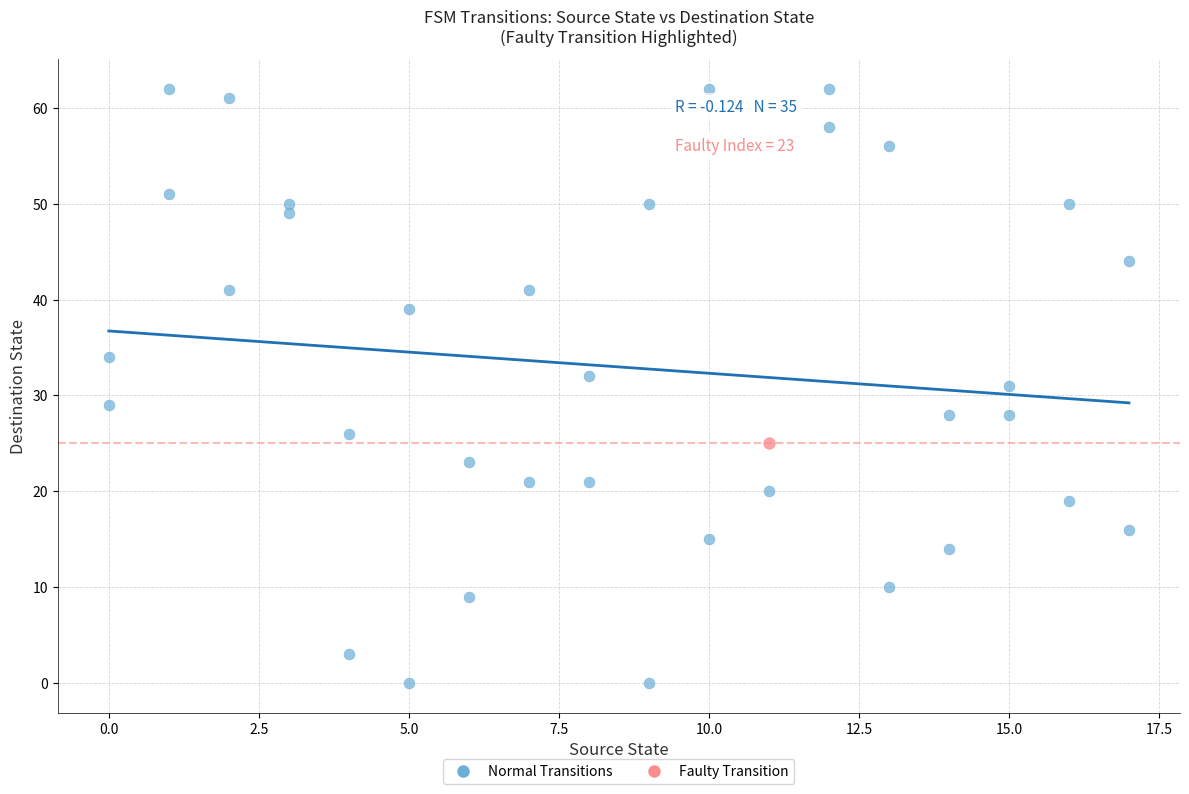

What are all the series names shown in the legend?

Normal Transitions, Faulty Transition